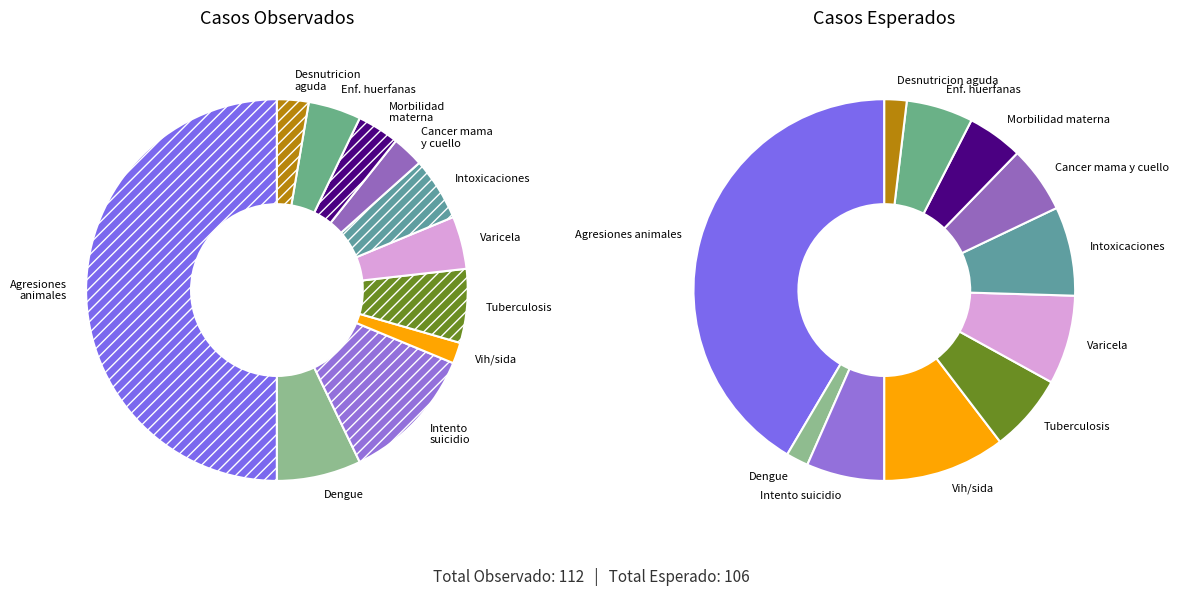

What percentage do Intento de suicidio and Agresiones por animales potencialmente transmisores de rabia together represent?

61.6%